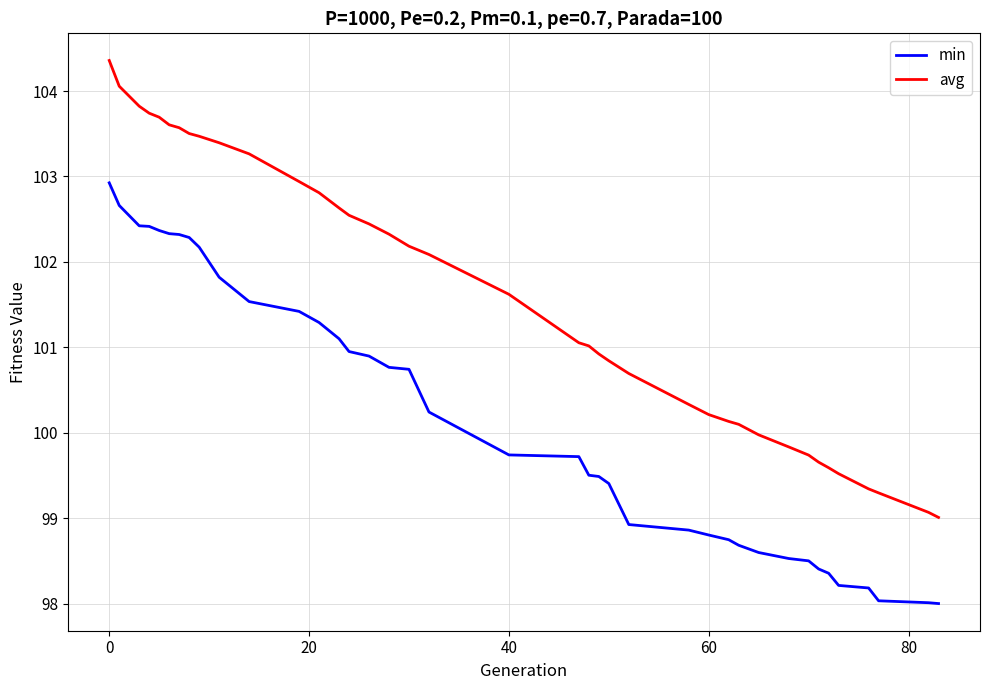

Which series has the widest spread of values?

avg